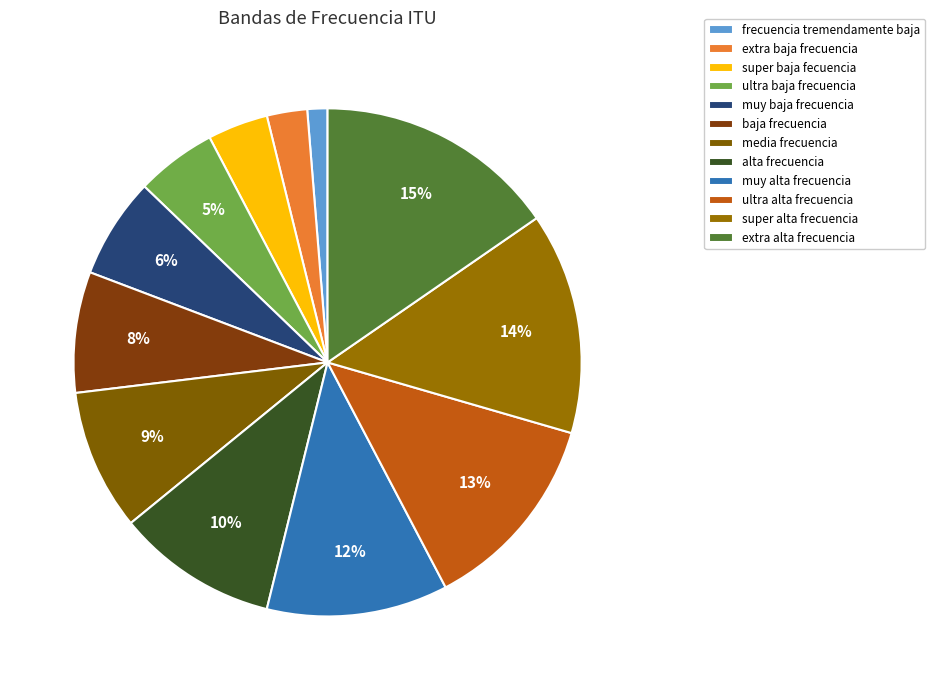

Rank the categories by value from highest to lowest.

extra alta frecuencia, super alta frecuencia, ultra alta frecuencia, muy alta frecuencia, alta frecuencia, media frecuencia, baja frecuencia, muy baja frecuencia, ultra baja frecuencia, super baja fecuencia, extra baja frecuencia, frecuencia tremendamente baja